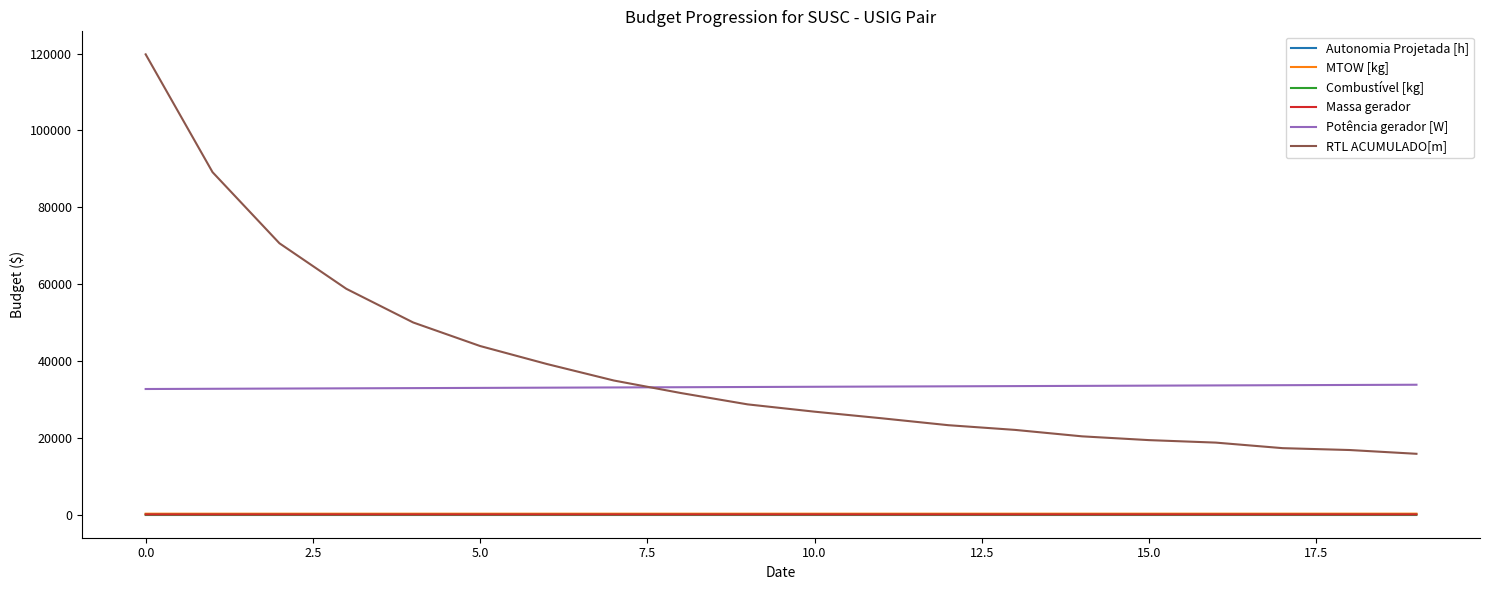

Which series has the largest range (max minus min)?

RTL ACUMULADO[m]